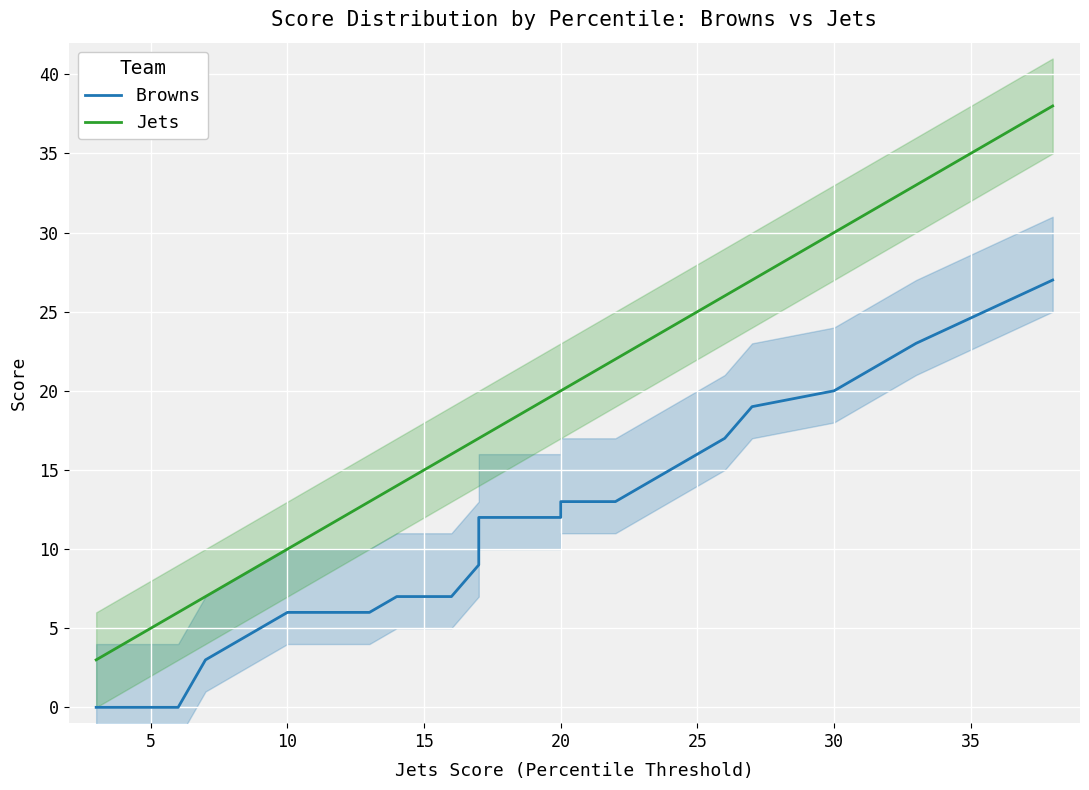

Which series has the largest total across all categories?

Jets